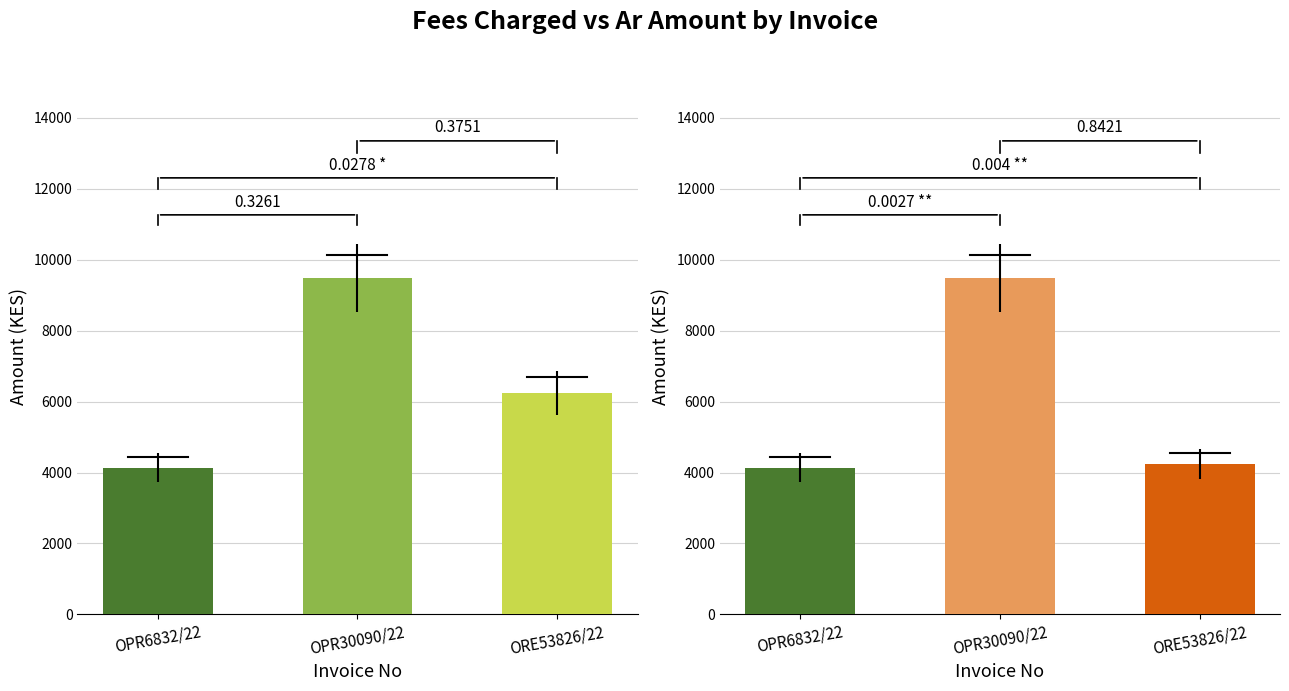

What is the difference between the maximum and minimum values in the Fees Charged series?

5347.0